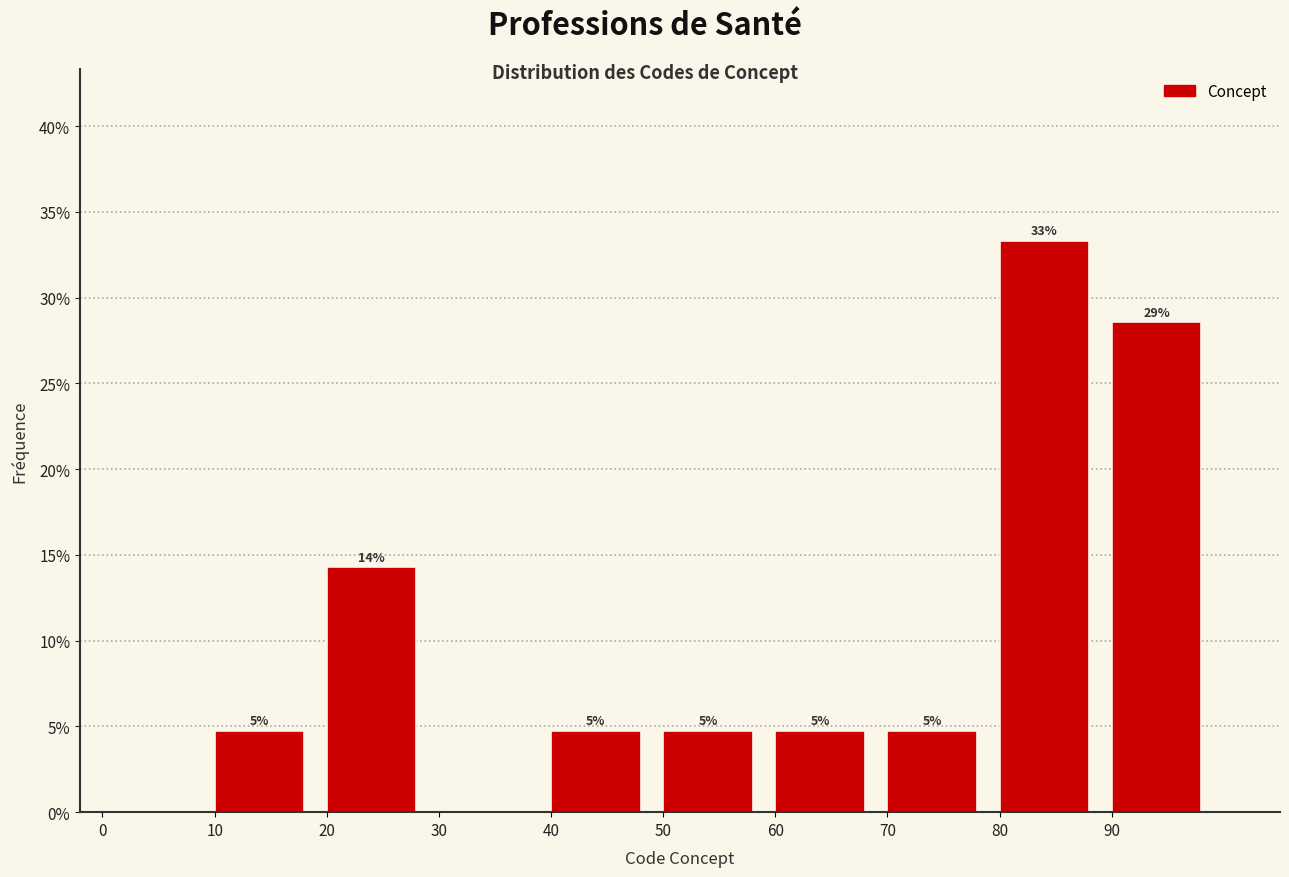

Are the bars horizontal?

No